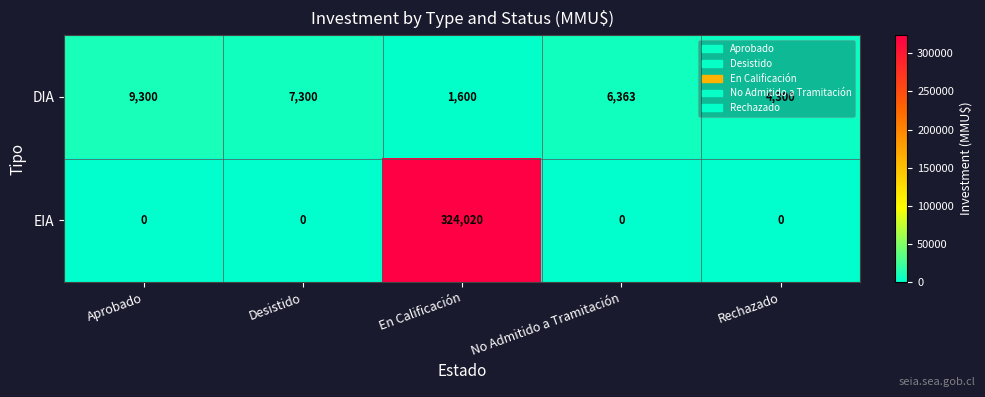

True or false: EIA has a value of 0 at Desistido.

True